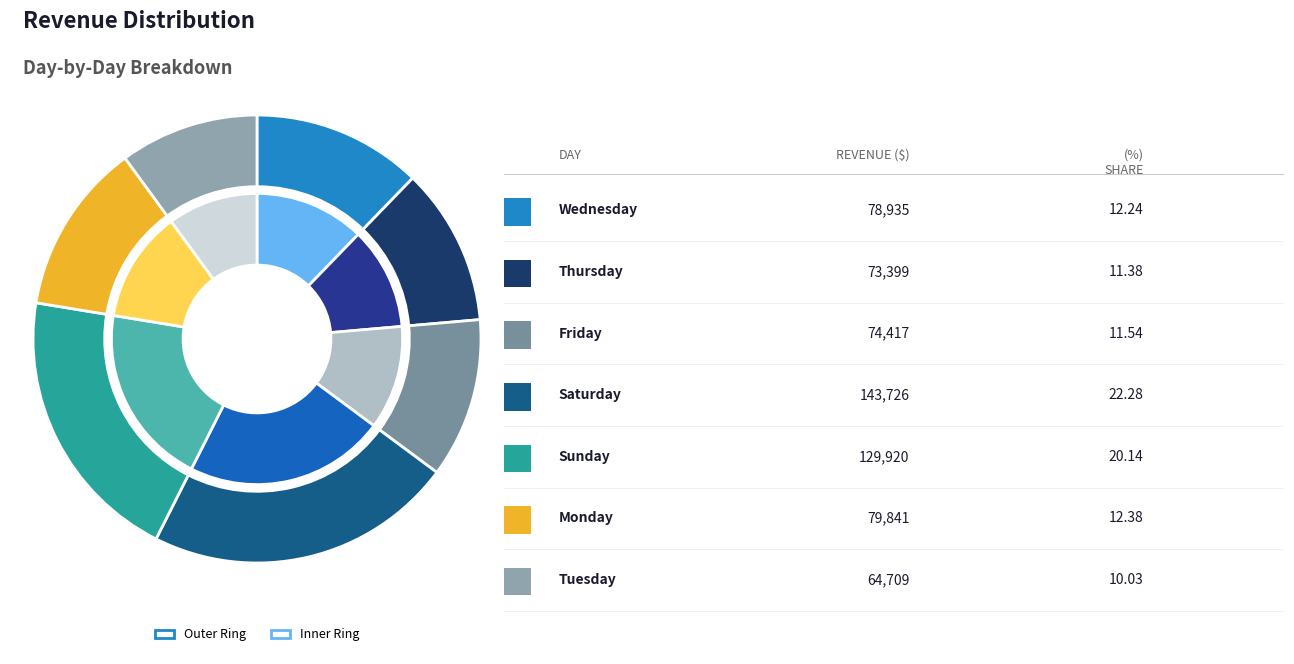

To the nearest percent, what is the difference between the Thursday and Sunday slice percentages?

9%